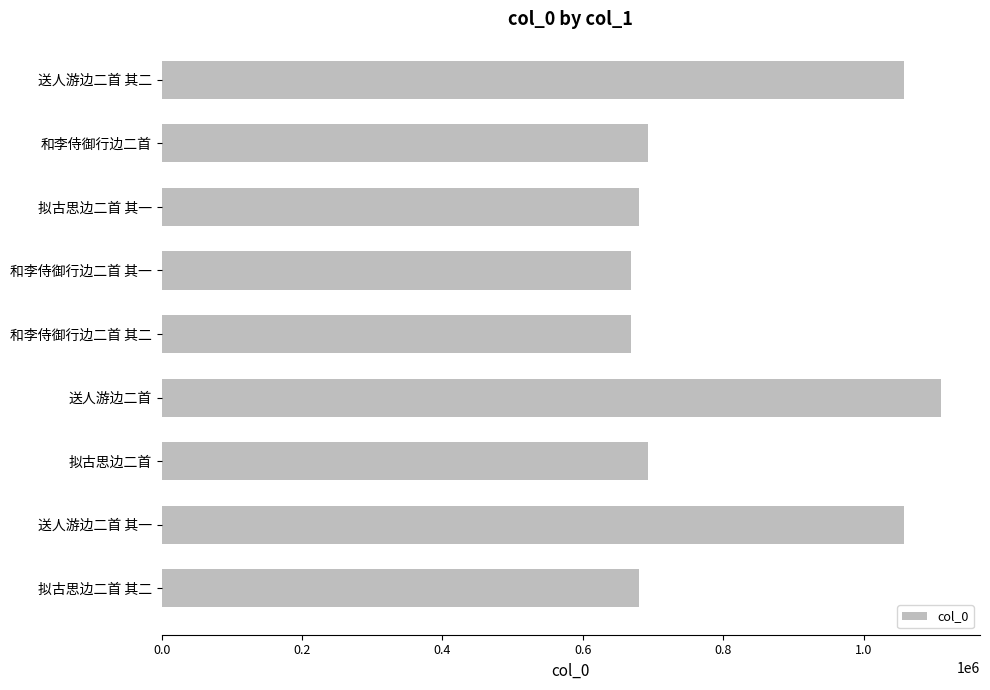

What is the smallest value displayed?

669231